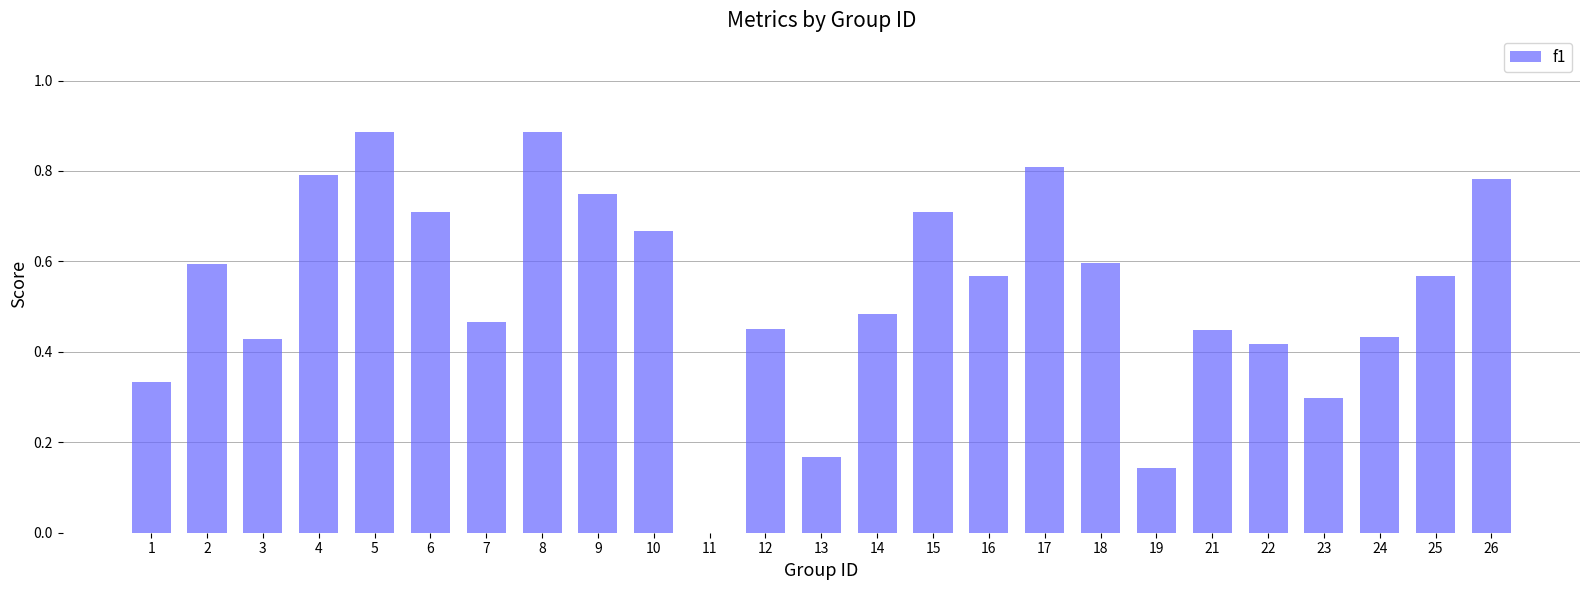

True or false: the data shows 1.0 at 2.

False